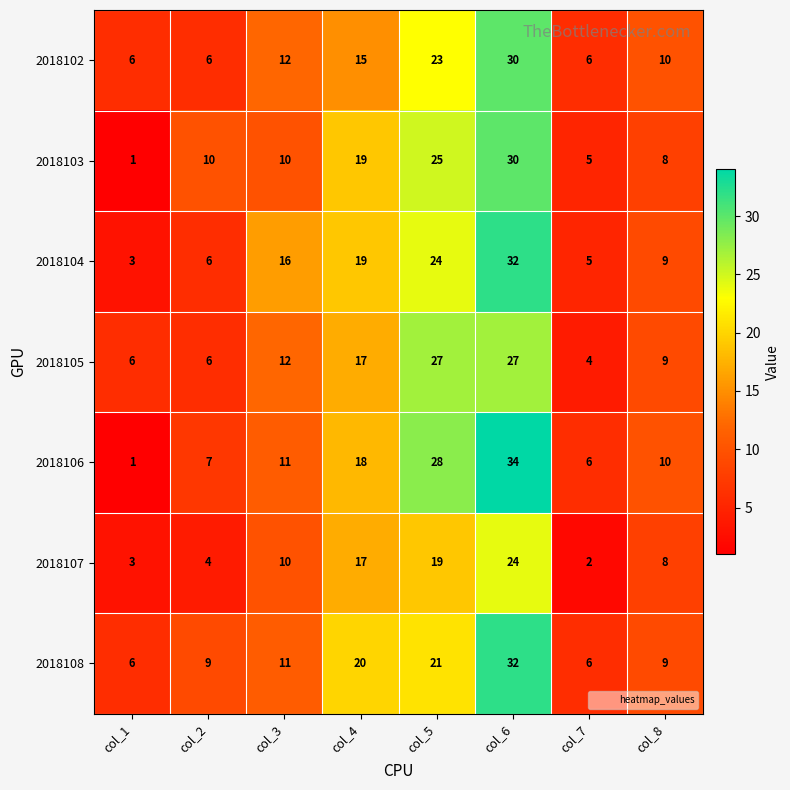

At which label does 2018107 reach its peak?

col_6